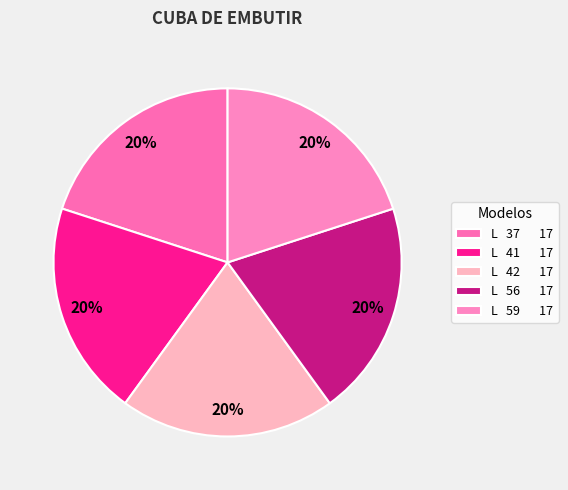

Count the number of slices in the pie.

5